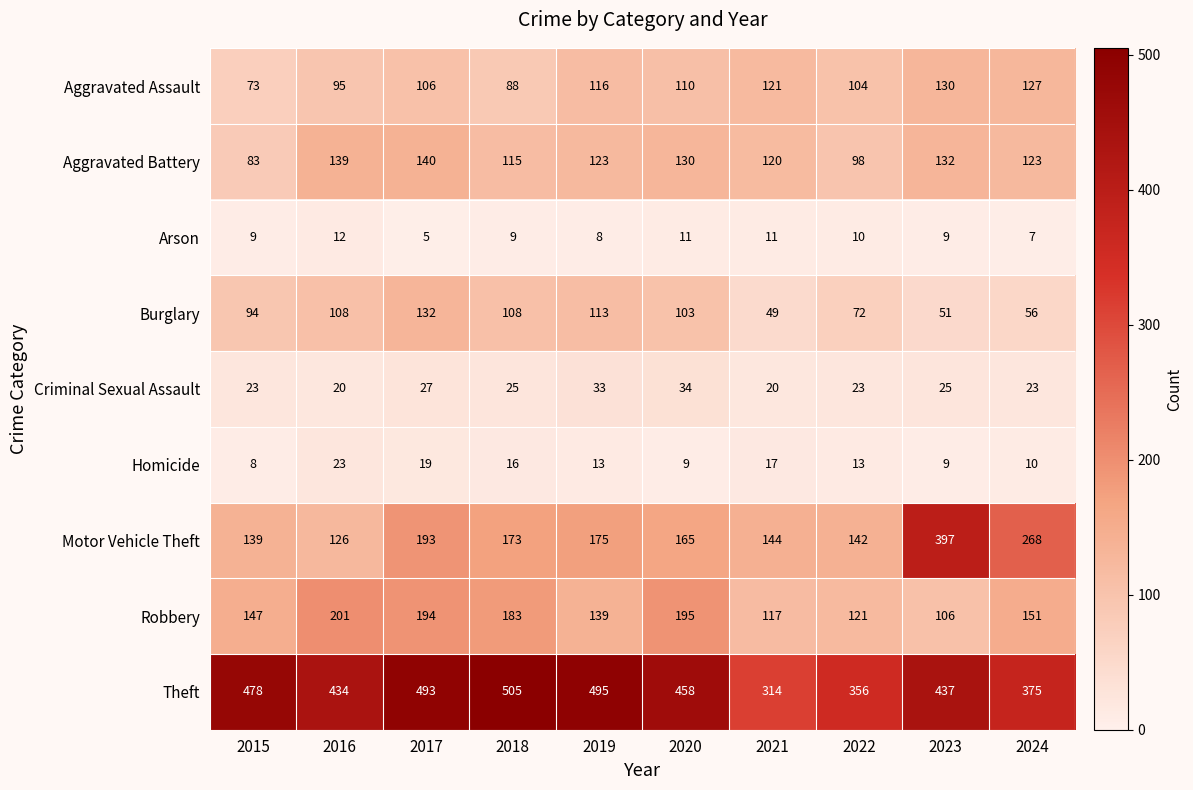

At which label does Arson reach its minimum?

2017